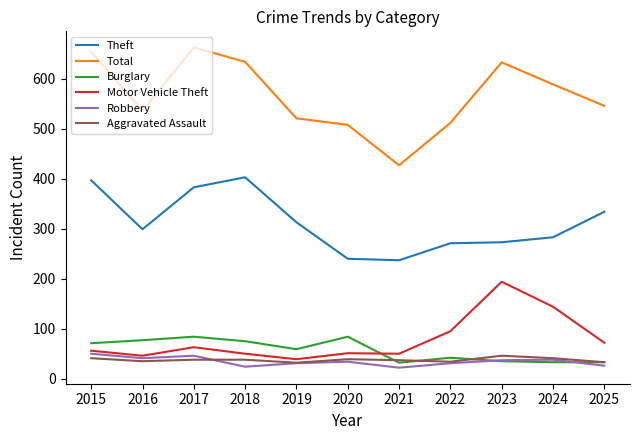

What is the spread (max minus min) of values at 2023?

598